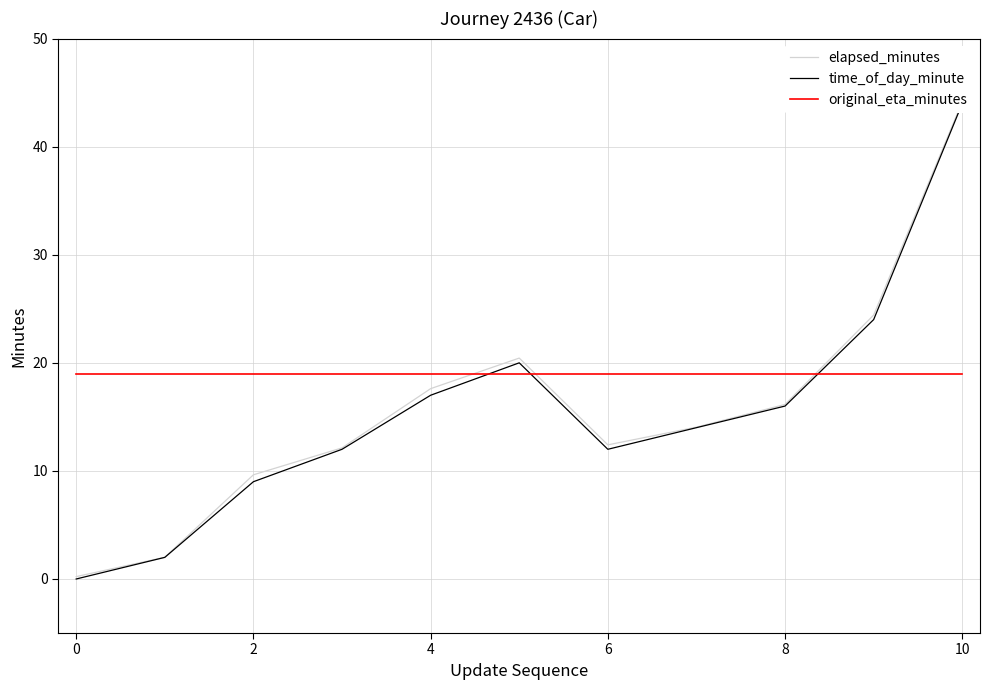

In elapsed_minutes, how many points are lower than both neighbors (excluding endpoints)?

1